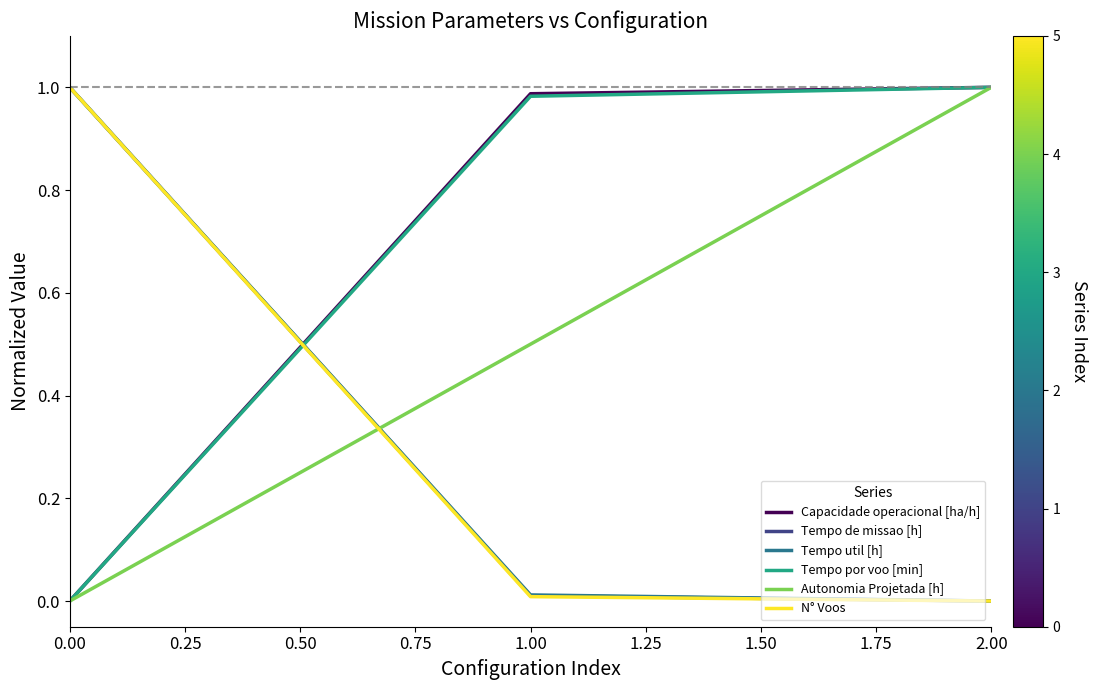

Is the value of Autonomia Projetada [h] at 1.00 greater than the value of Tempo util [h] at 0.00?

No